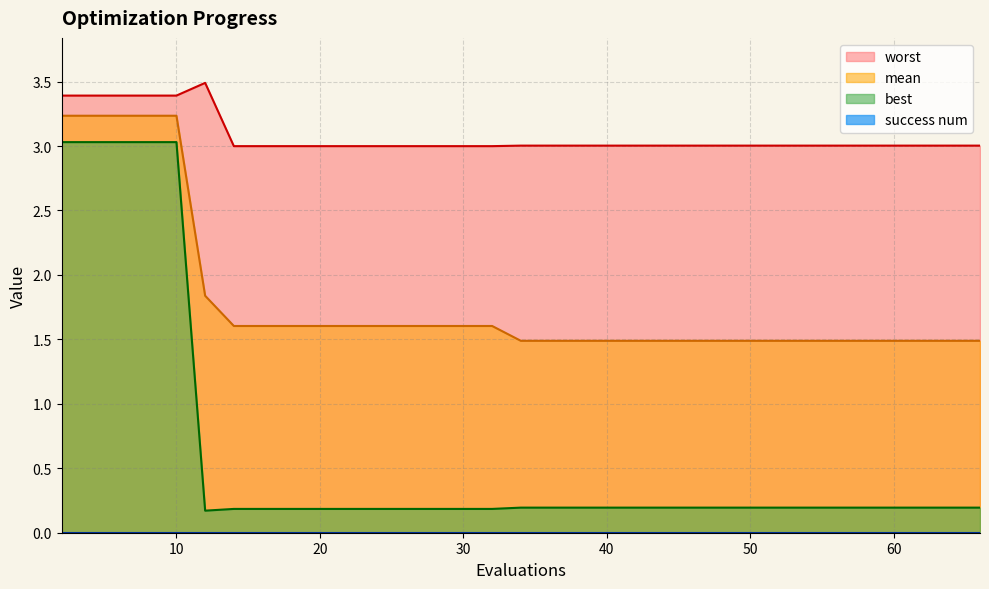

What is the maximum value shown in the chart?

3.5